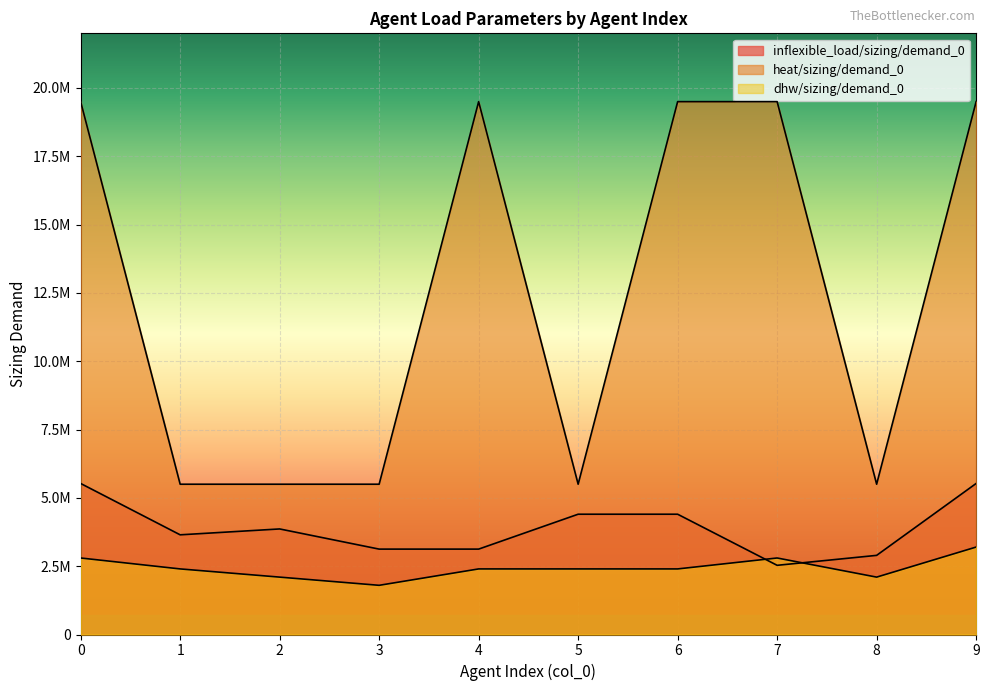

What is the sum of all inflexible_load/sizing/demand_0 values?

39047000